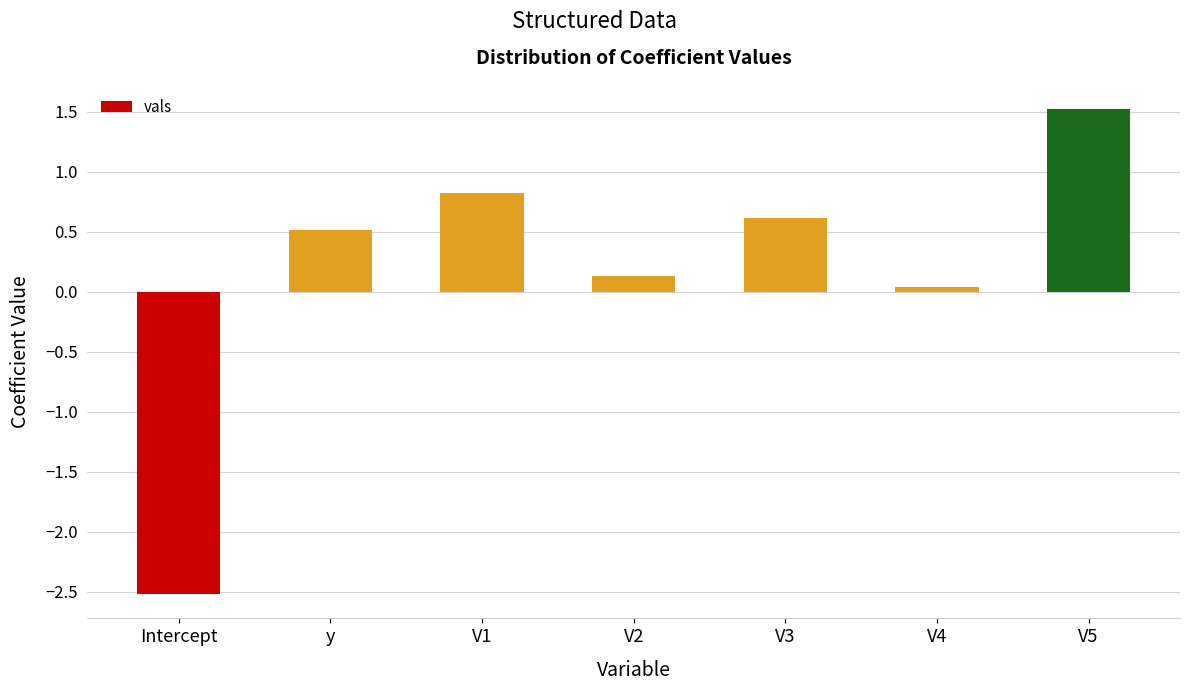

Rank the categories by value from highest to lowest.

V5, V1, V3, y, V2, V4, Intercept